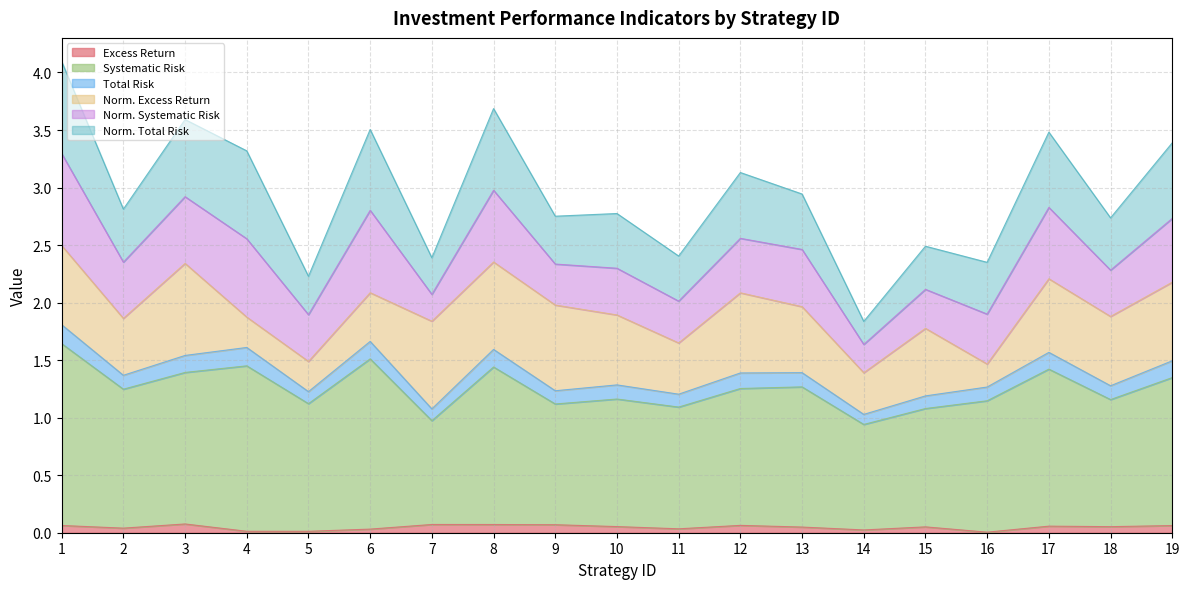

How many lines are shown in the chart?

6